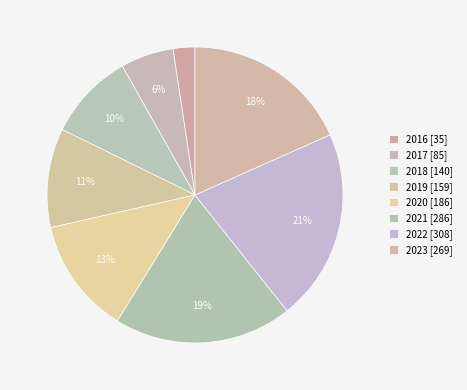

Does 2016 represent more than half of the total?

No